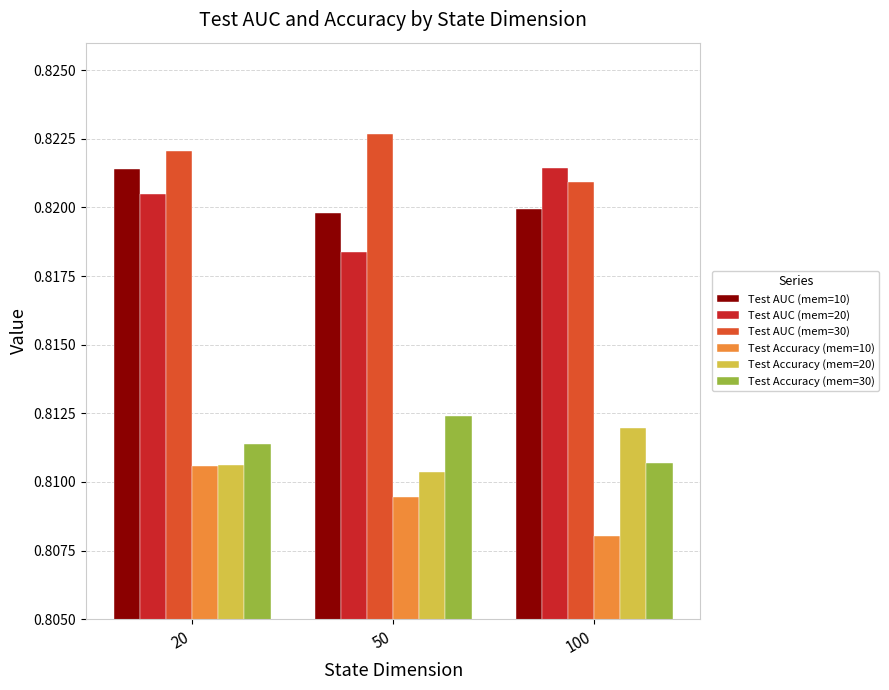

How many Test Accuracy (mem=20) values are between 0 and 1?

3